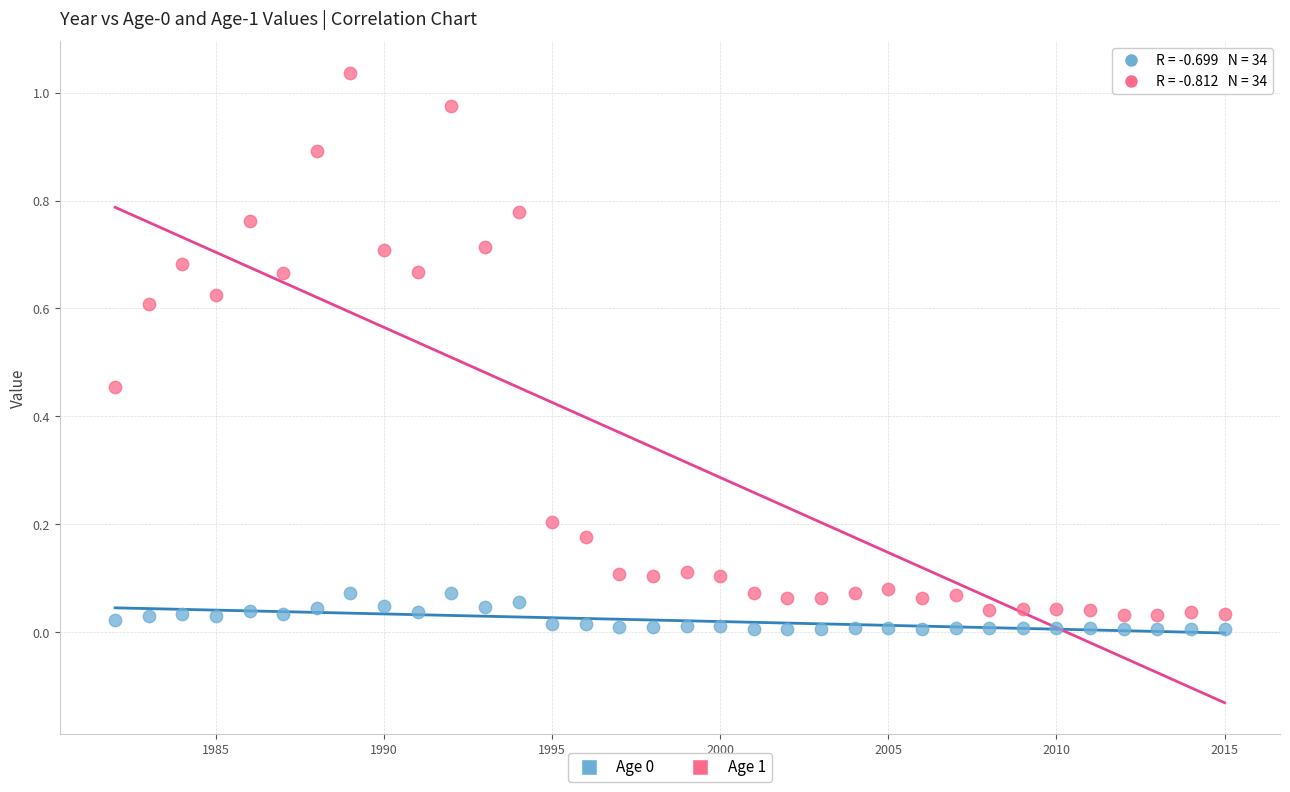

What is the X range (max minus min) for the scatter plot?

33.0